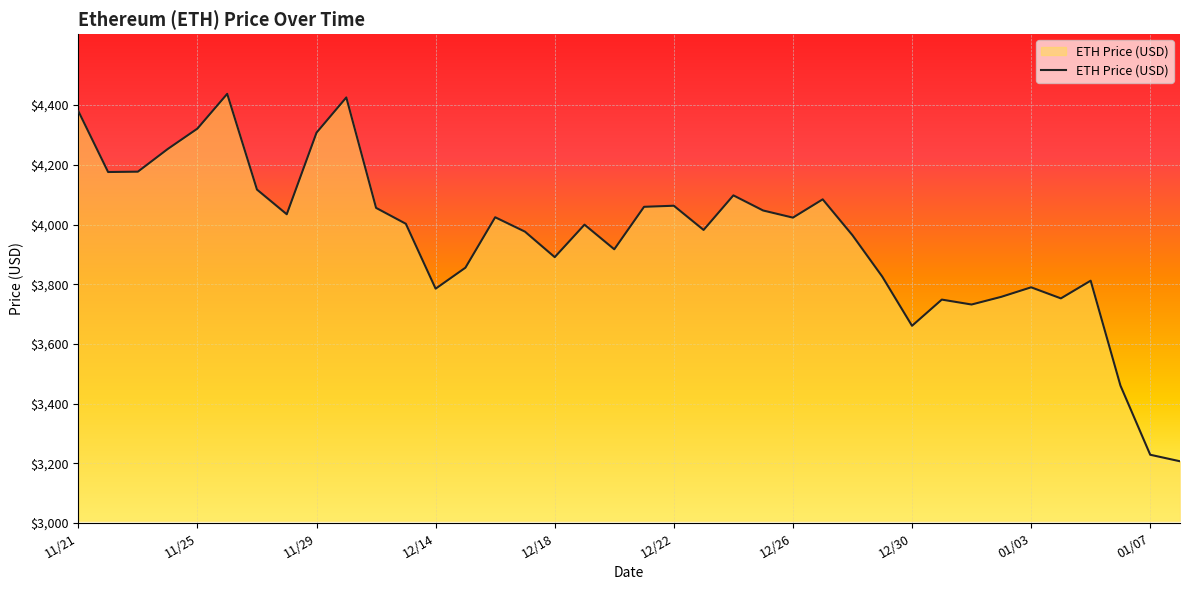

How many distinct data groups are displayed?

1